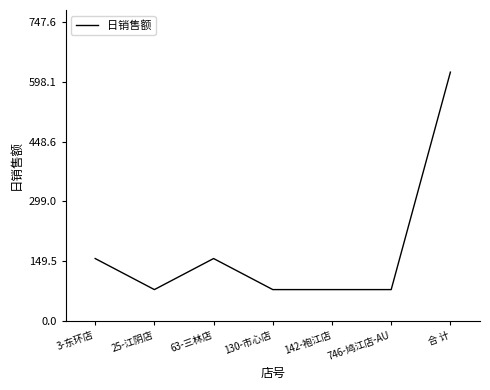

True or false: the data shows 77.9 at 130-市心店.

True